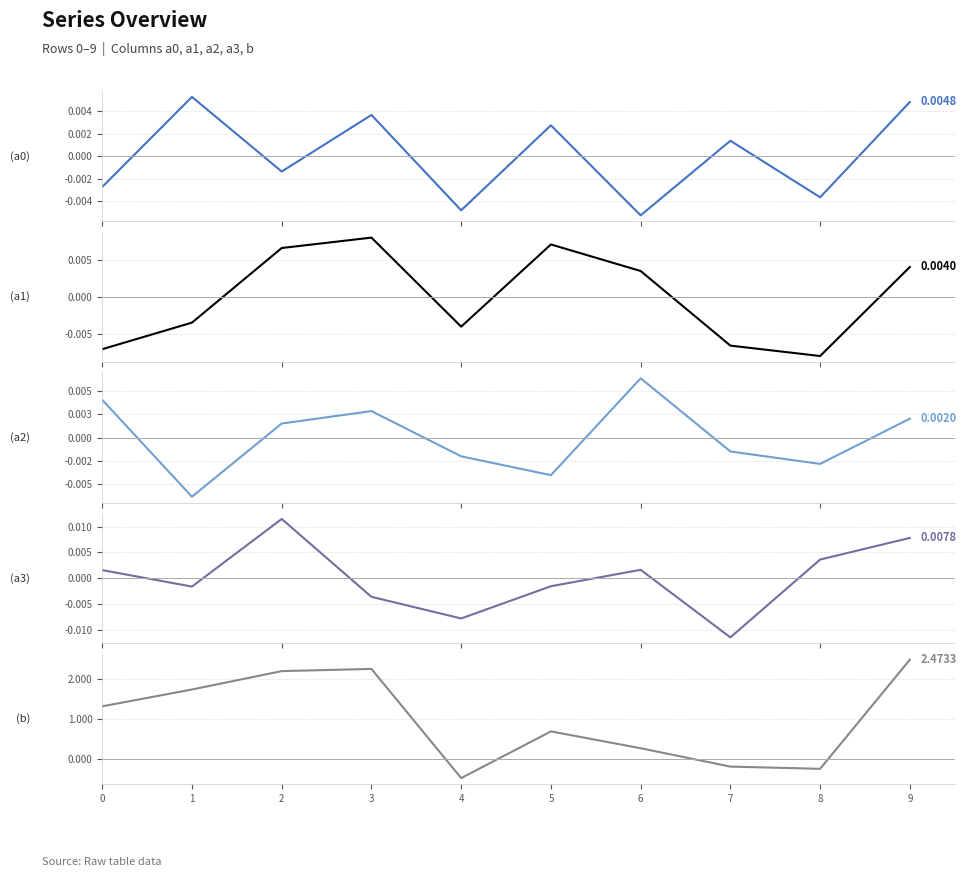

How many categories are shown in the chart?

10